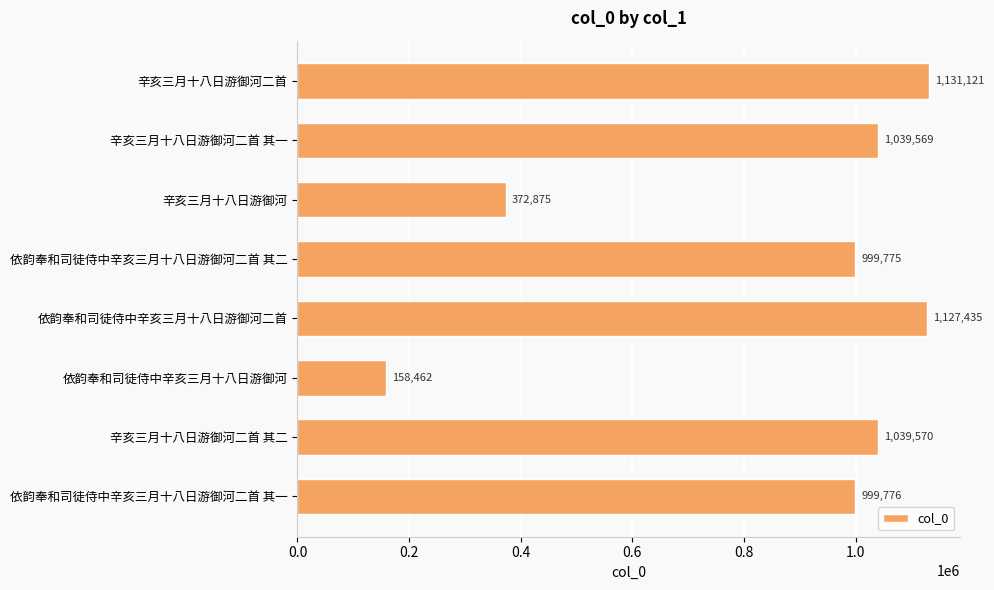

Where is the data nearest to the value 644791?

辛亥三月十八日游御河